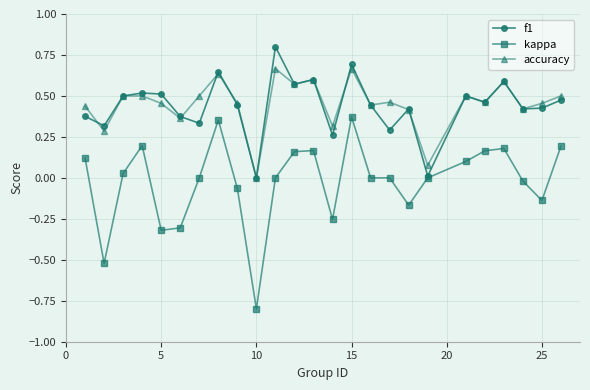

What is the smallest value displayed?

-0.8